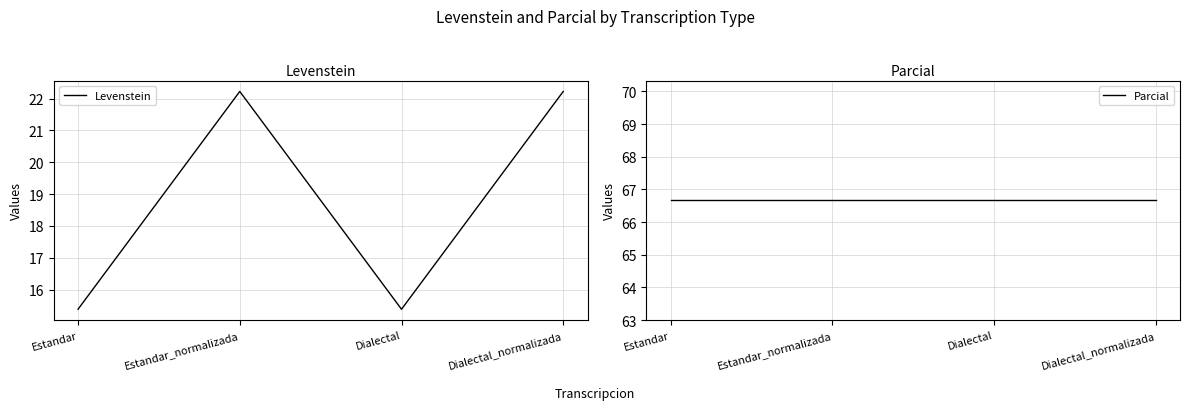

At Estandar, list the series in order from largest to smallest.

Parcial, Levenstein